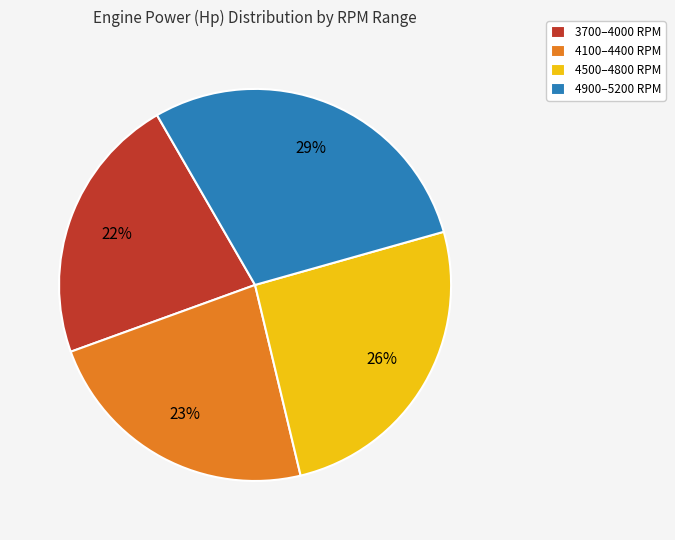

Does any single category account for the majority?

No